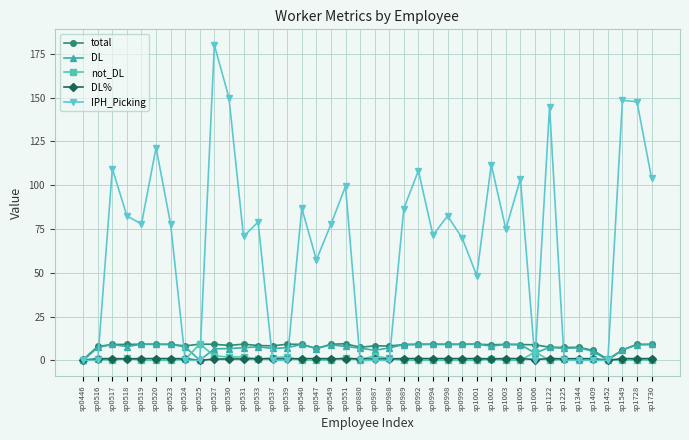

Which series has the widest spread of values?

IPH_Picking